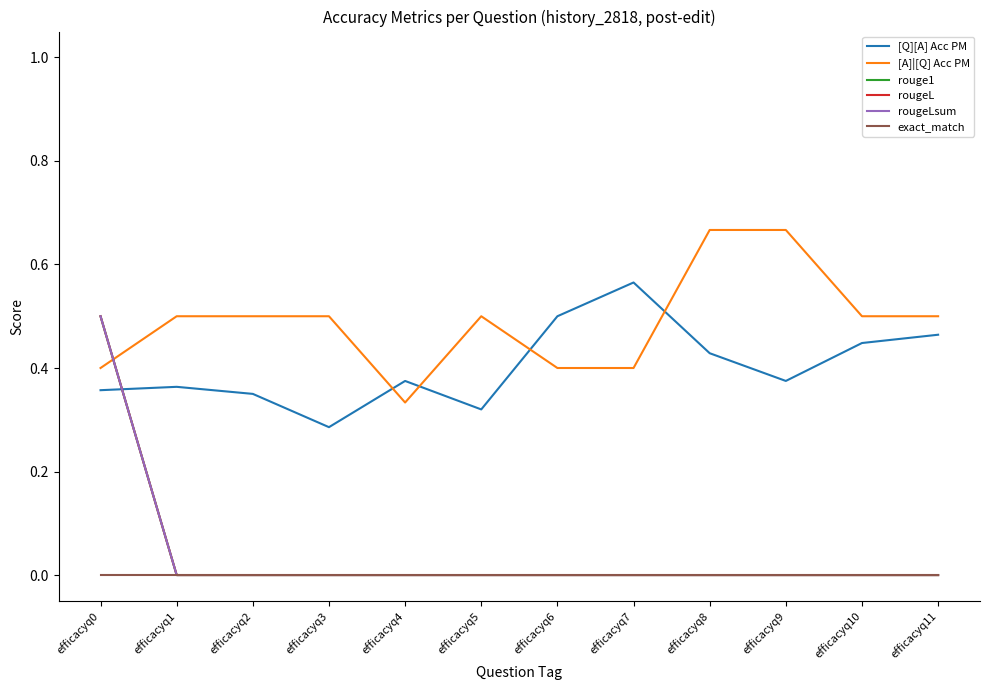

Is this an area chart (filled region under the line)?

No